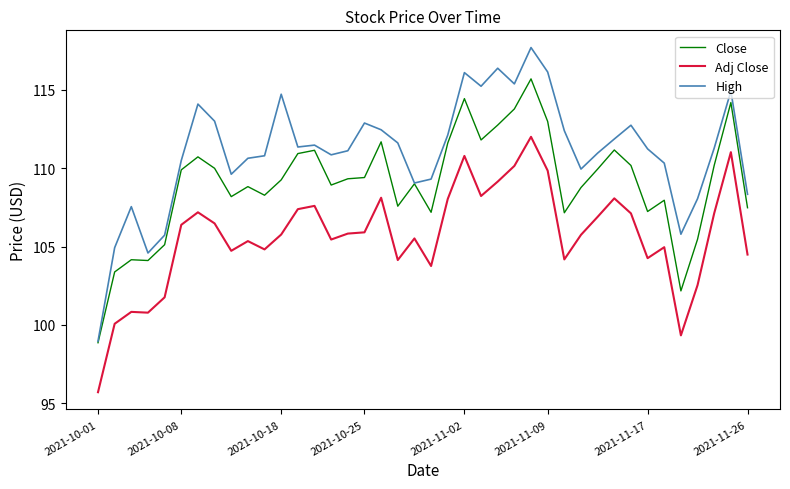

What is the greatest value displayed?

117.7